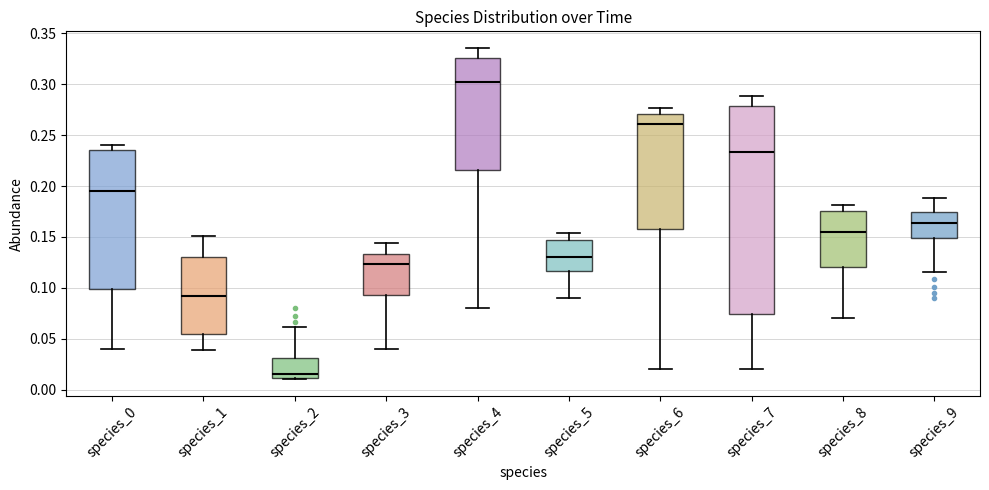

Reading left to right, read every box against the y-axis: the position of its median line, the range the box covers, and the ends of its whiskers. The values are not printed on the chart, so give them approximately, as read against the axis.

species_0: median 0.195, box 0.100 to 0.235, whiskers 0.040 to 0.240
species_1: median 0.090, box 0.055 to 0.130, whiskers 0.040 to 0.150
species_2: median 0.015, box 0.010 to 0.030, whiskers 0.010 to 0.060
species_3: median 0.125, box 0.095 to 0.135, whiskers 0.040 to 0.145
species_4: median 0.300, box 0.215 to 0.325, whiskers 0.080 to 0.335
species_5: median 0.130, box 0.115 to 0.145, whiskers 0.090 to 0.155
species_6: median 0.260, box 0.160 to 0.270, whiskers 0.020 to 0.275
species_7: median 0.235, box 0.075 to 0.280, whiskers 0.020 to 0.290
species_8: median 0.155, box 0.120 to 0.175, whiskers 0.070 to 0.180
species_9: median 0.165, box 0.150 to 0.175, whiskers 0.115 to 0.190